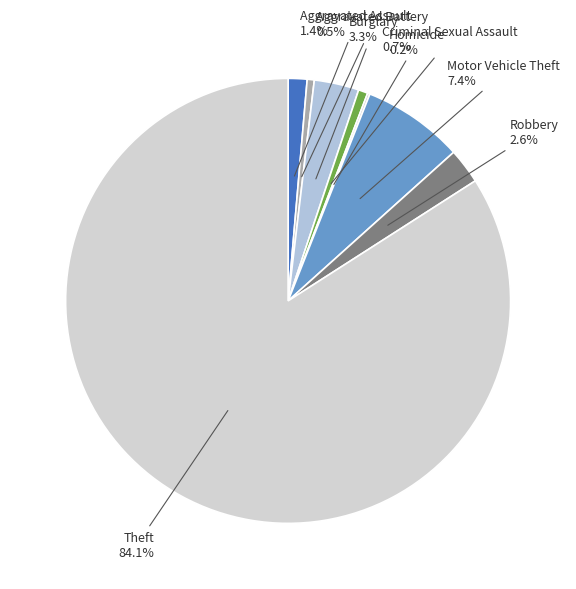

Which category has the biggest portion of the pie?

Theft